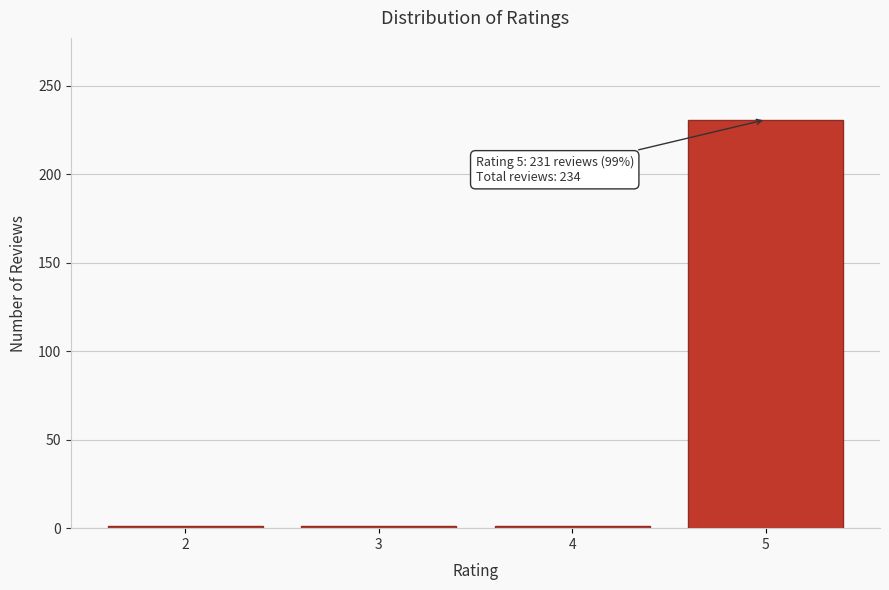

Reading left to right, extract all data points from this chart.

2=1	3=1	4=1	5=231